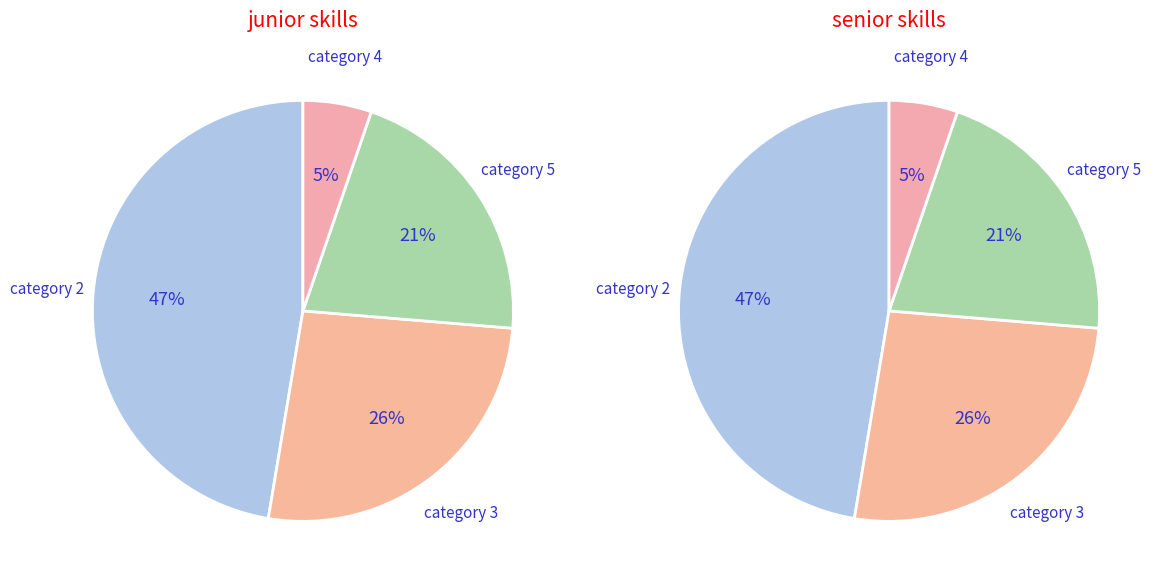

Does any single category account for the majority?

No